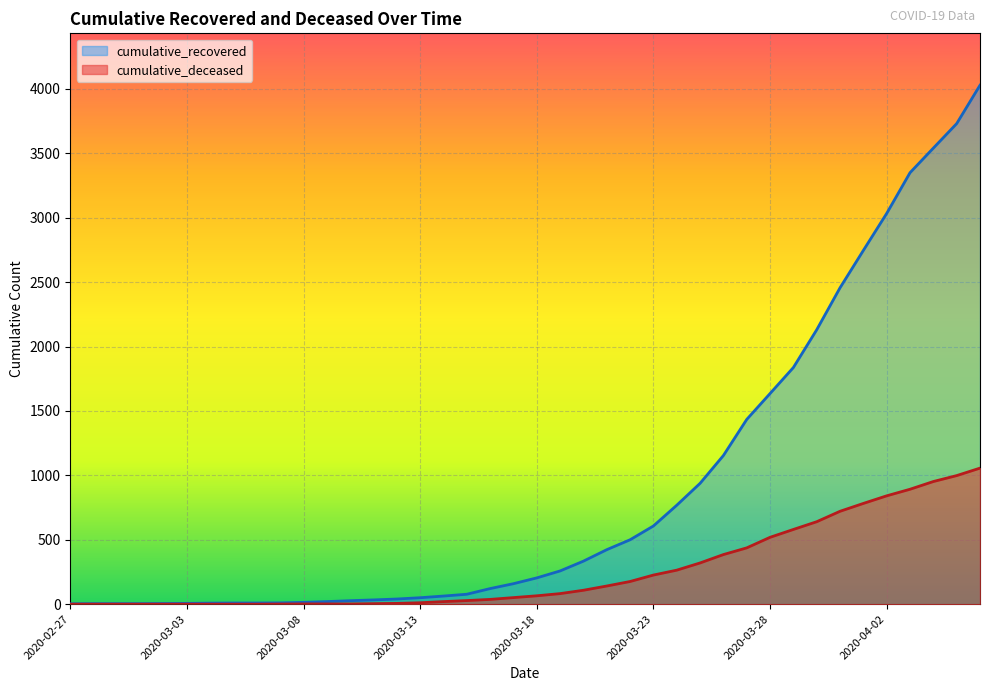

At 2020-03-29, list the series in order from smallest to largest.

cumulative_deceased, cumulative_recovered